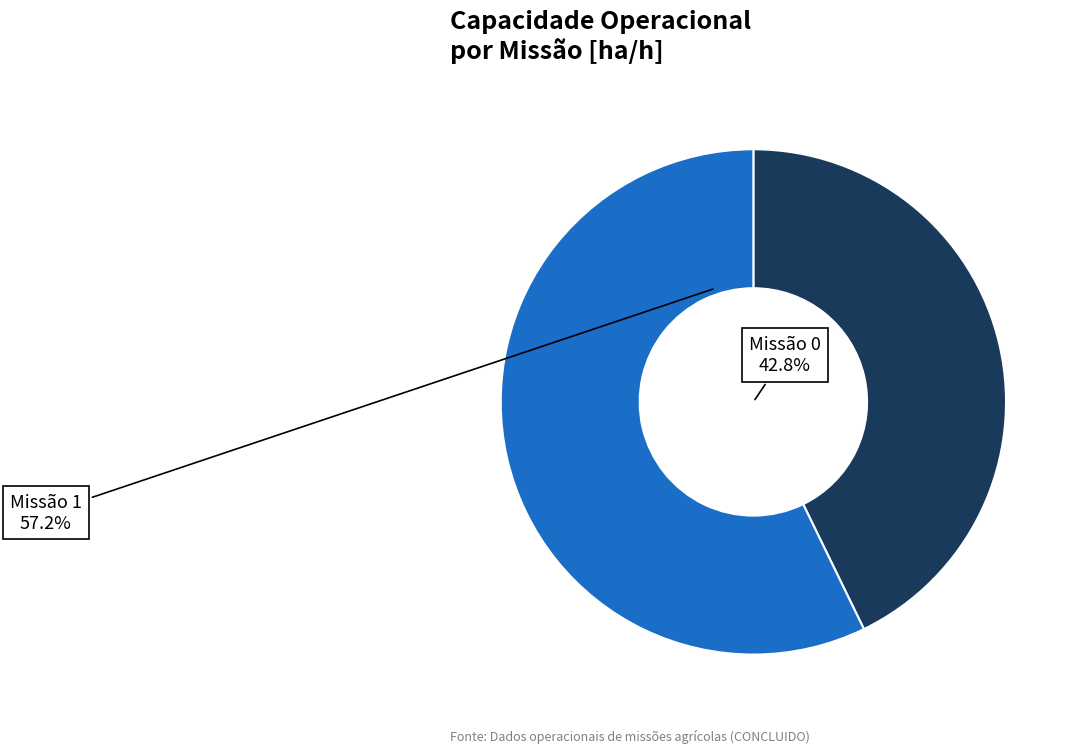

Is there a majority slice in this chart?

Yes